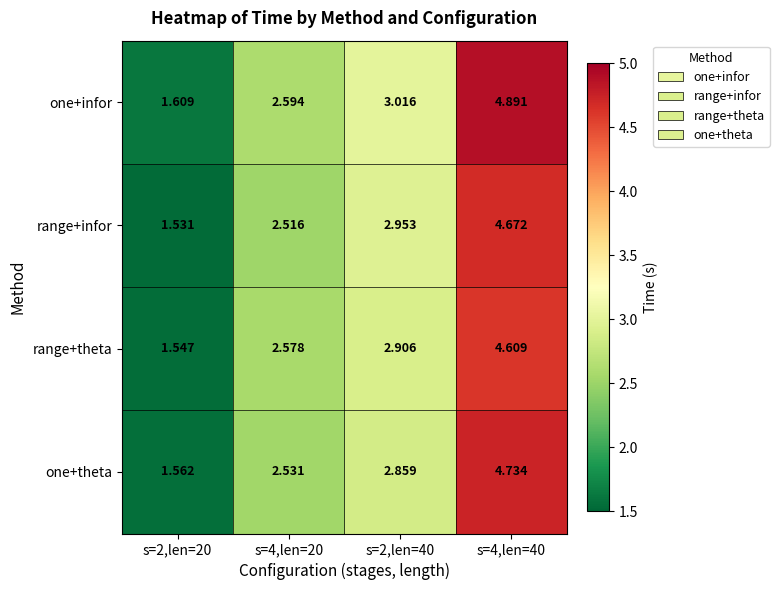

Which series has the largest range (max minus min)?

one+infor